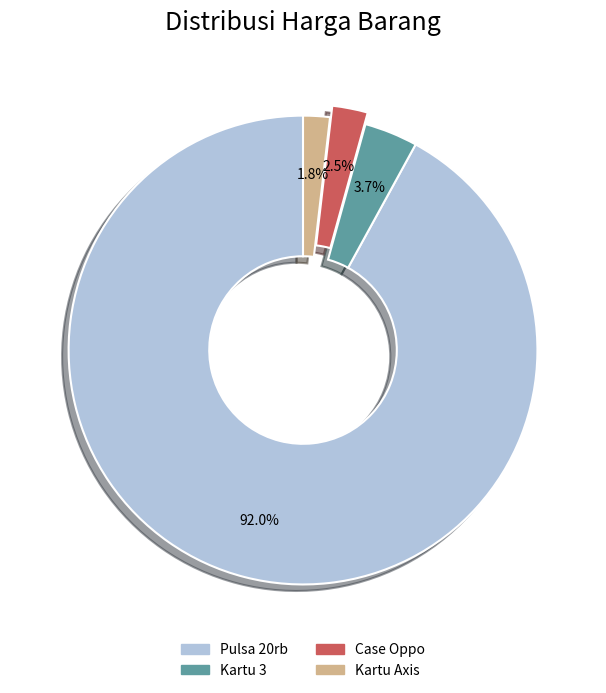

The Pulsa 20rb slice represents 92% of the pie. True or false?

True